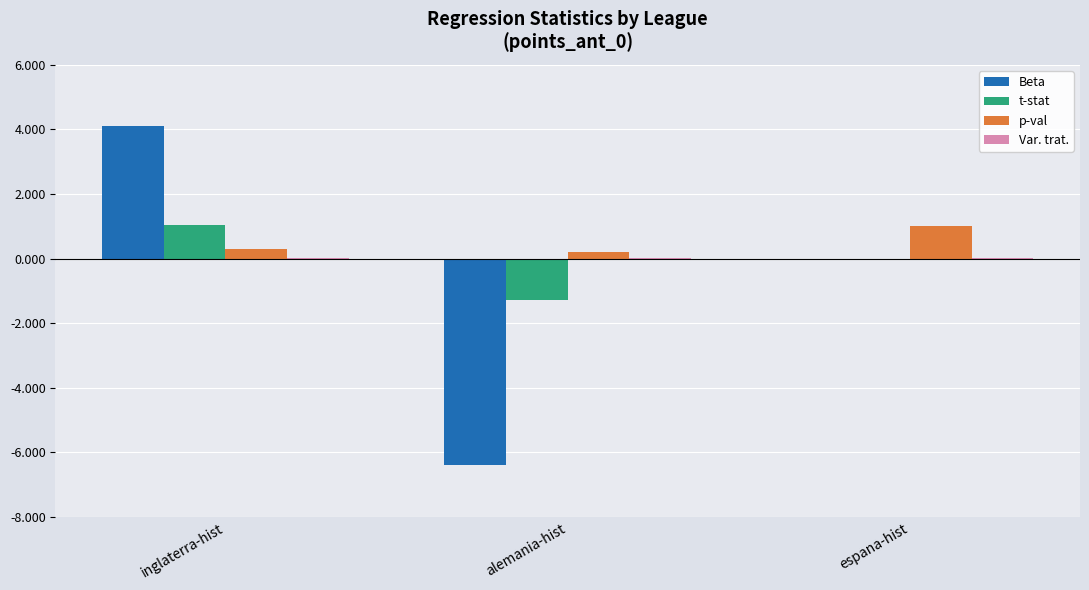

What is the sum of all Beta values?

-2.3